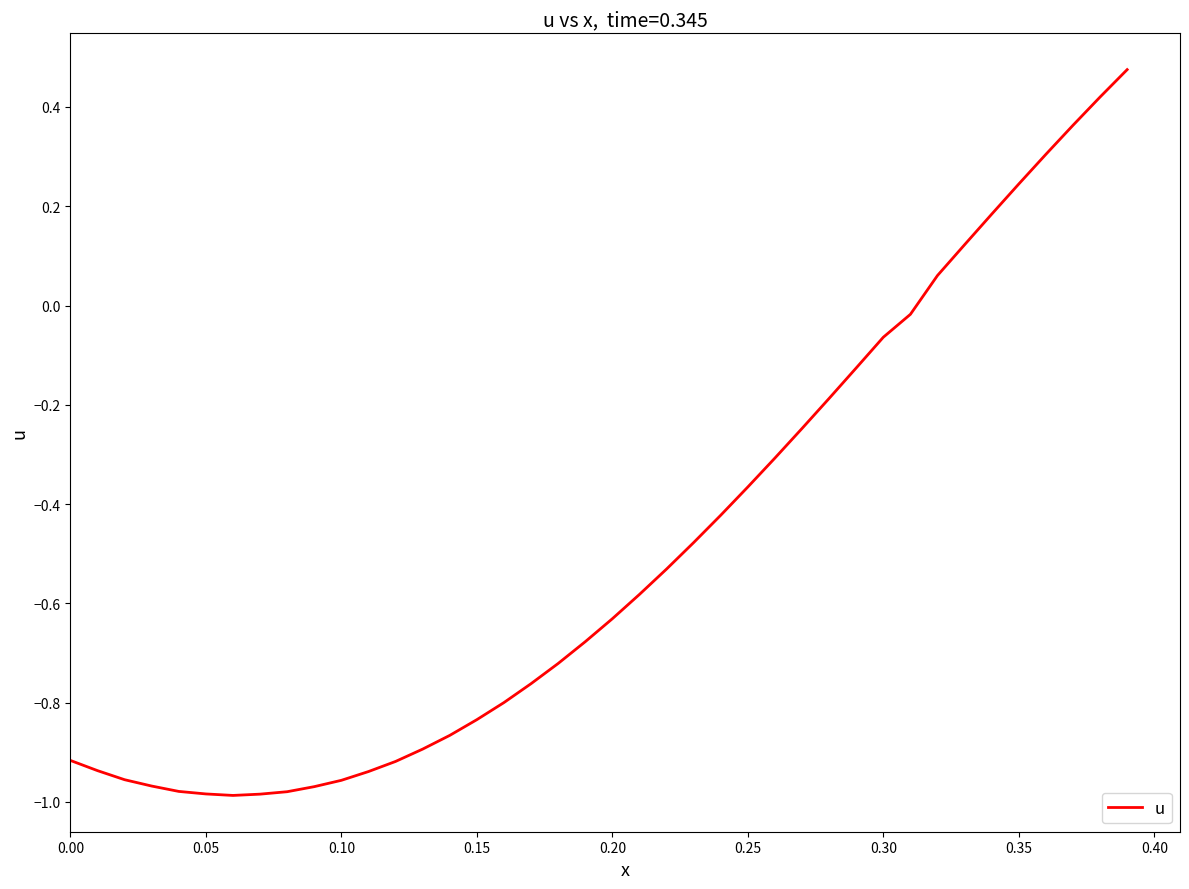

What is the difference between the maximum and minimum values?

1.5